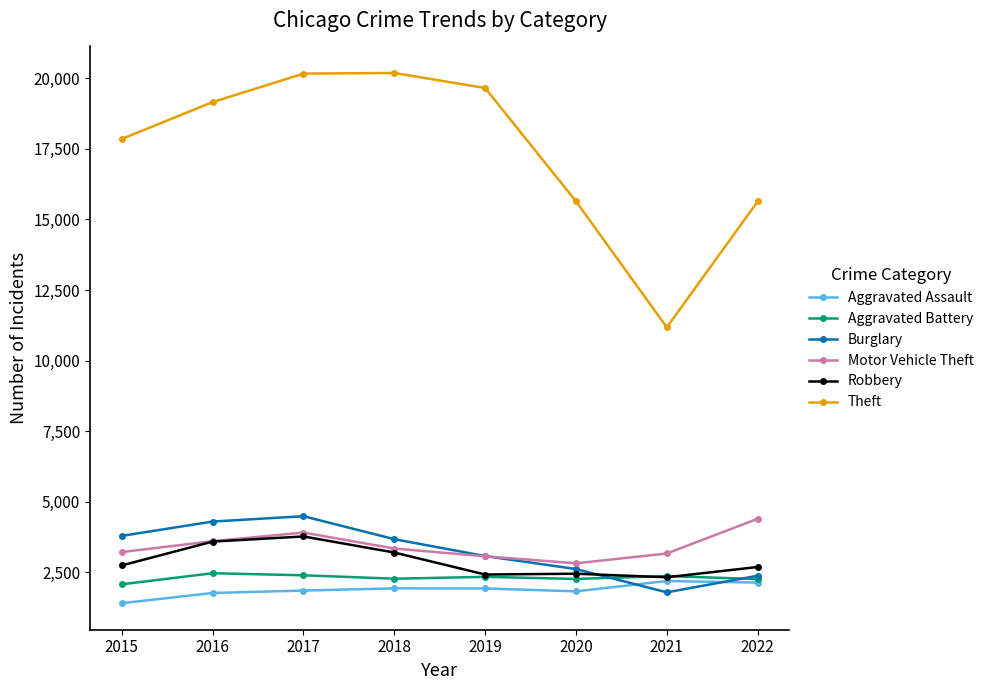

Is it true that Robbery equals 3771 at 2017?

True